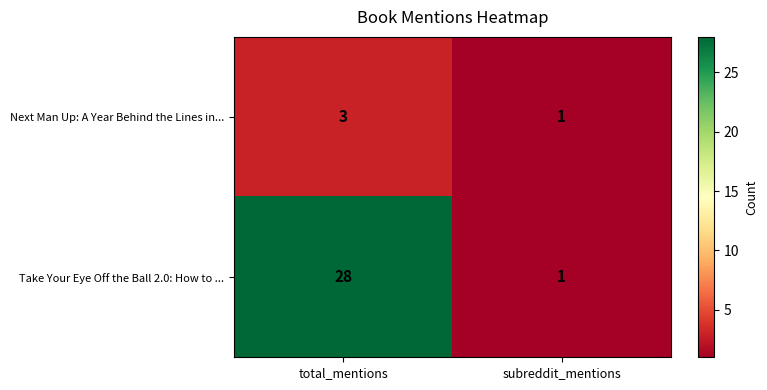

At which category is the sum across all series the highest?

total_mentions